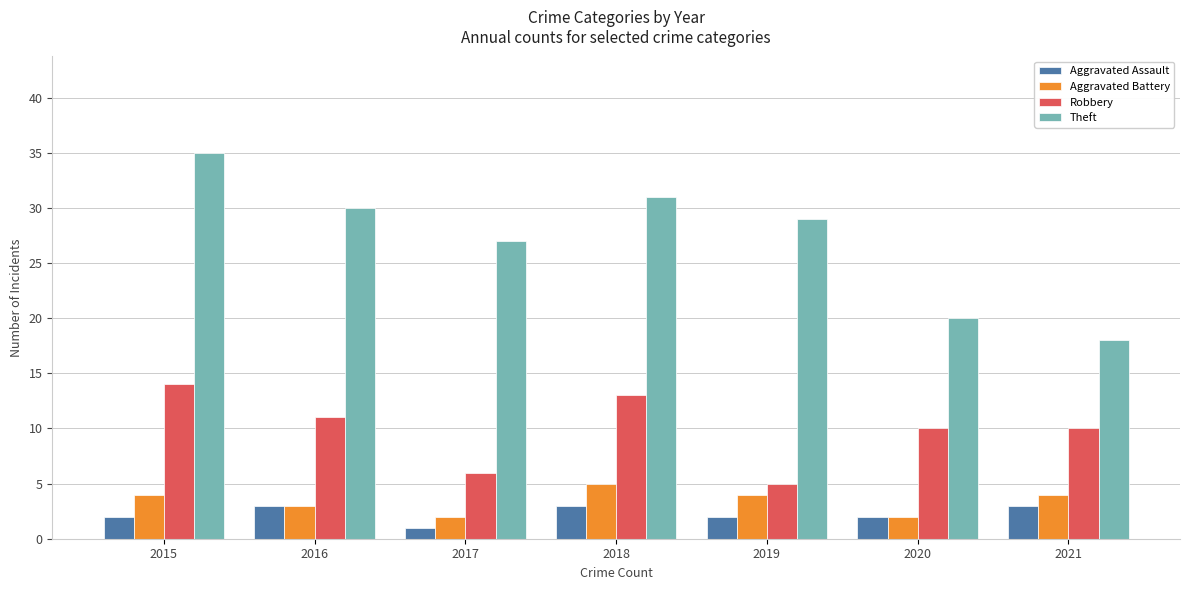

What is the sum of the Theft values at 2015 and 2019?

64